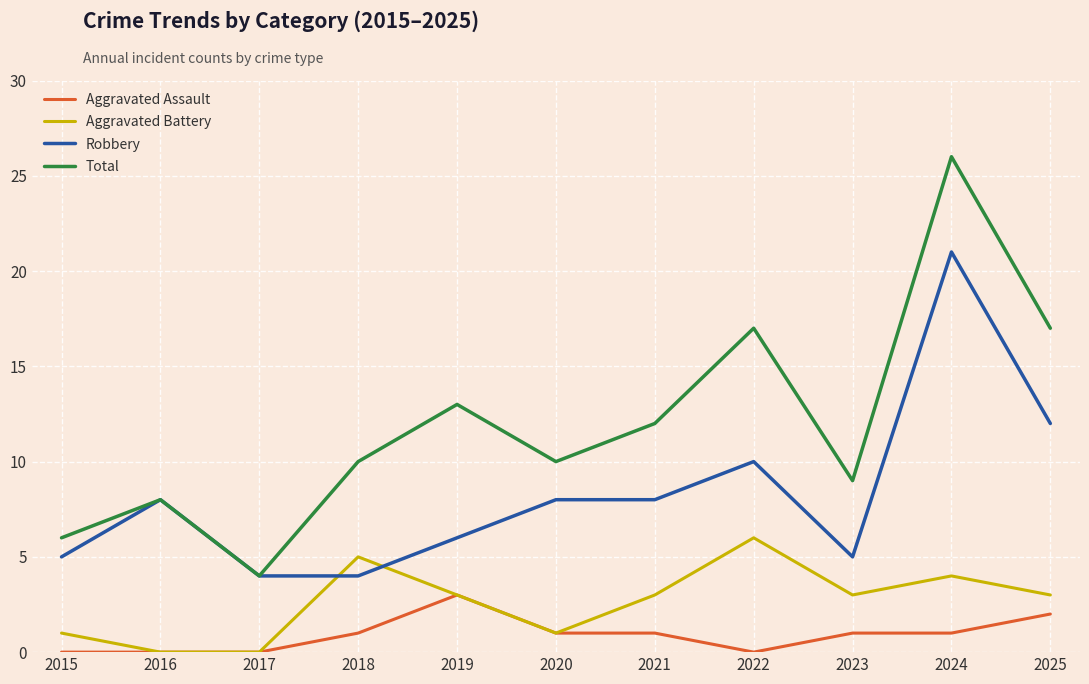

True or false: Robbery and Aggravated Assault intersect in this chart.

False